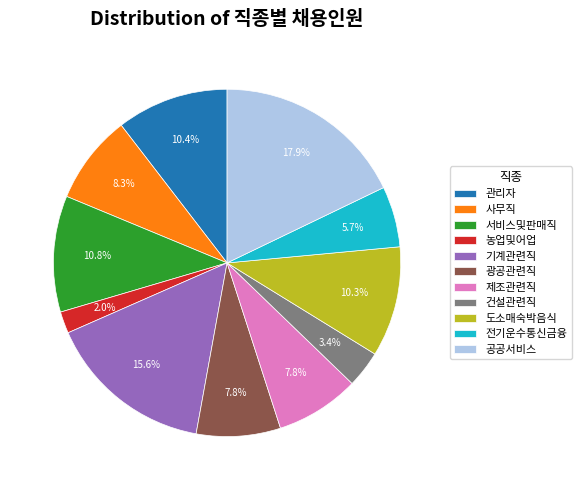

Between 전기운수통신금융 and 광공관련직, which is larger?

광공관련직